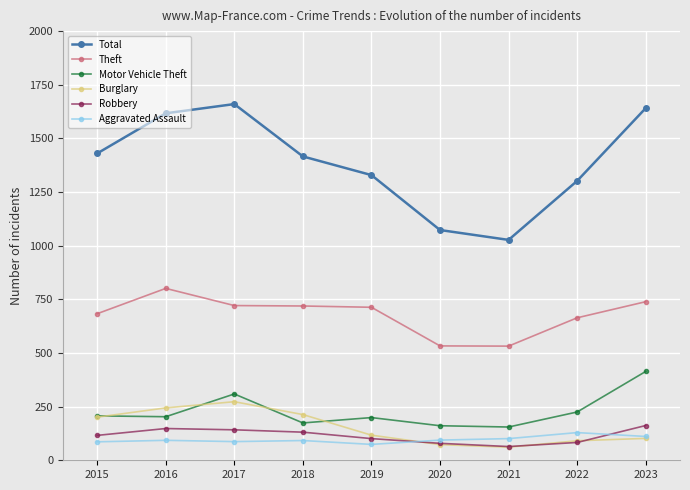

Where is Theft nearest to the value 666?

2022